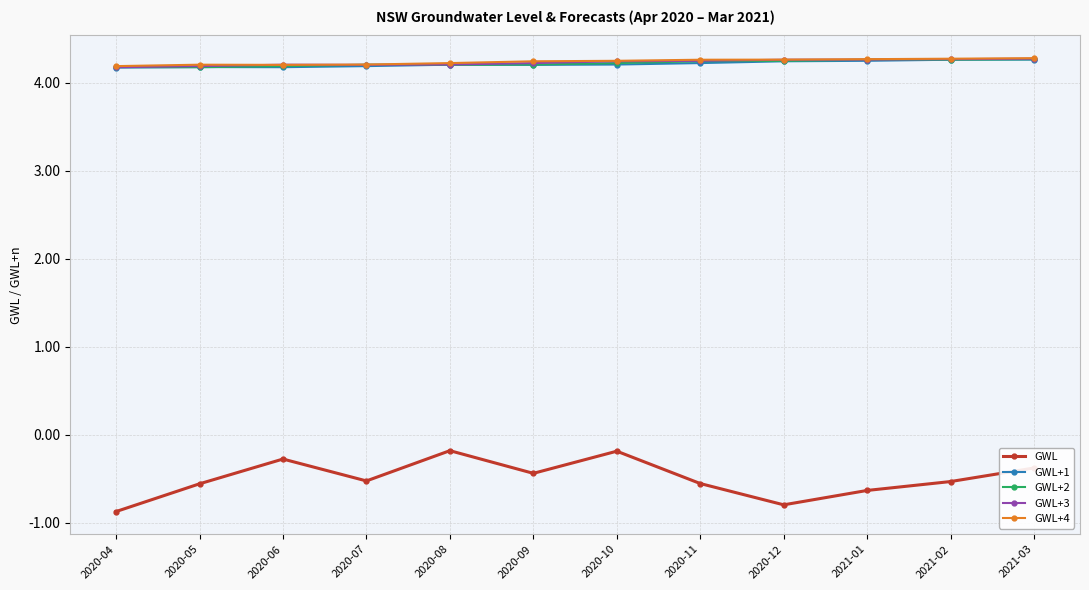

What are all the series names shown in the legend?

GWL, GWL+1, GWL+2, GWL+3, GWL+4